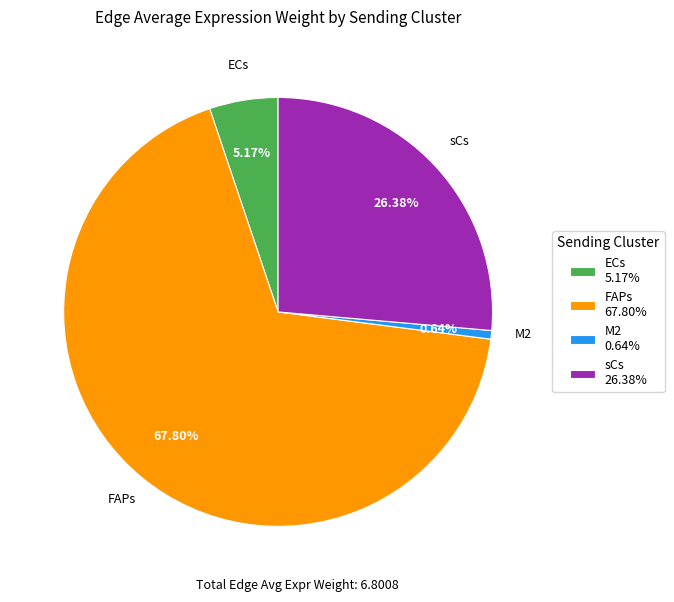

Is the sum of ECs and sCs greater than half?

No